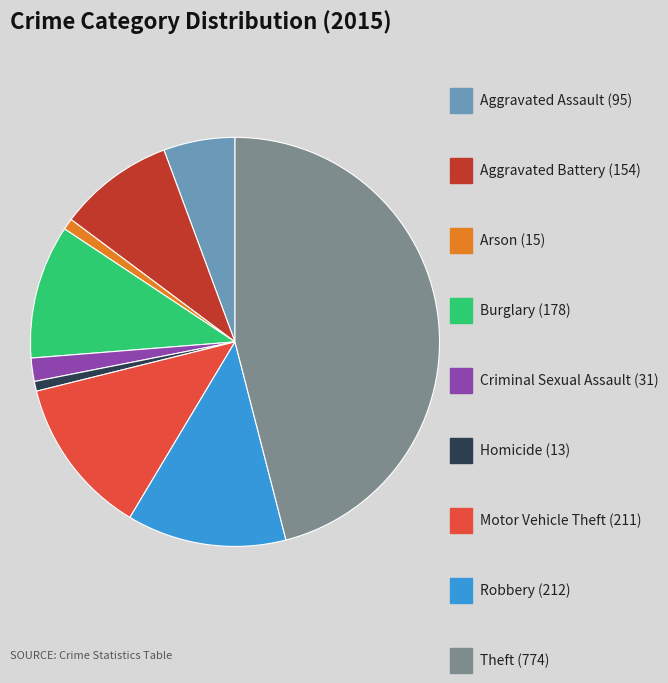

Is there a majority slice in this chart?

No